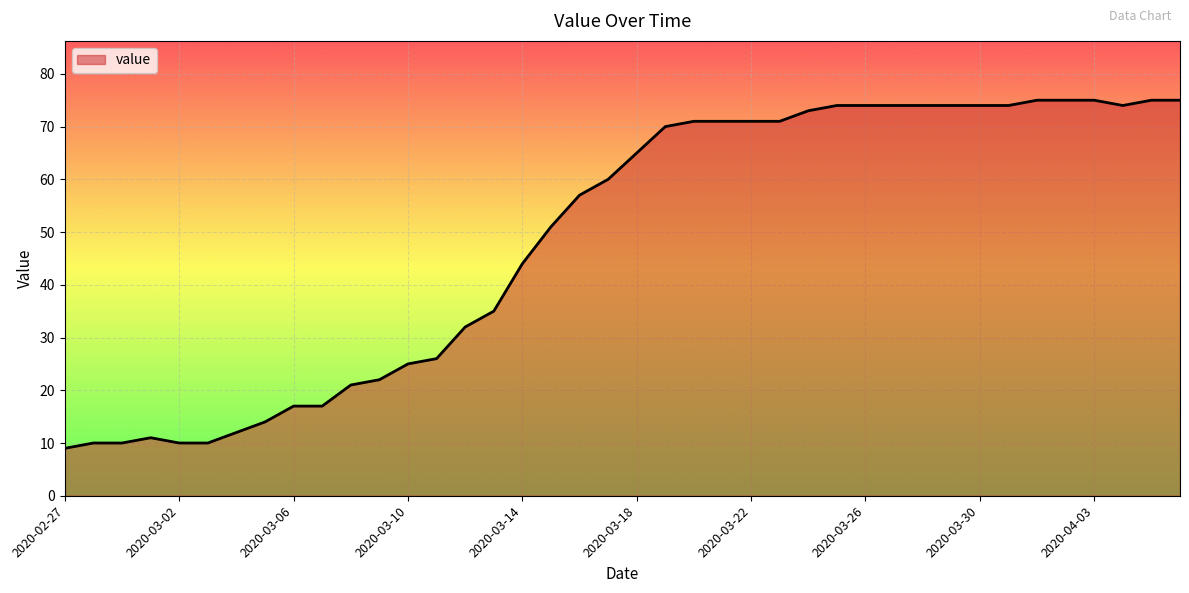

What is the difference between the maximum and minimum values?

66